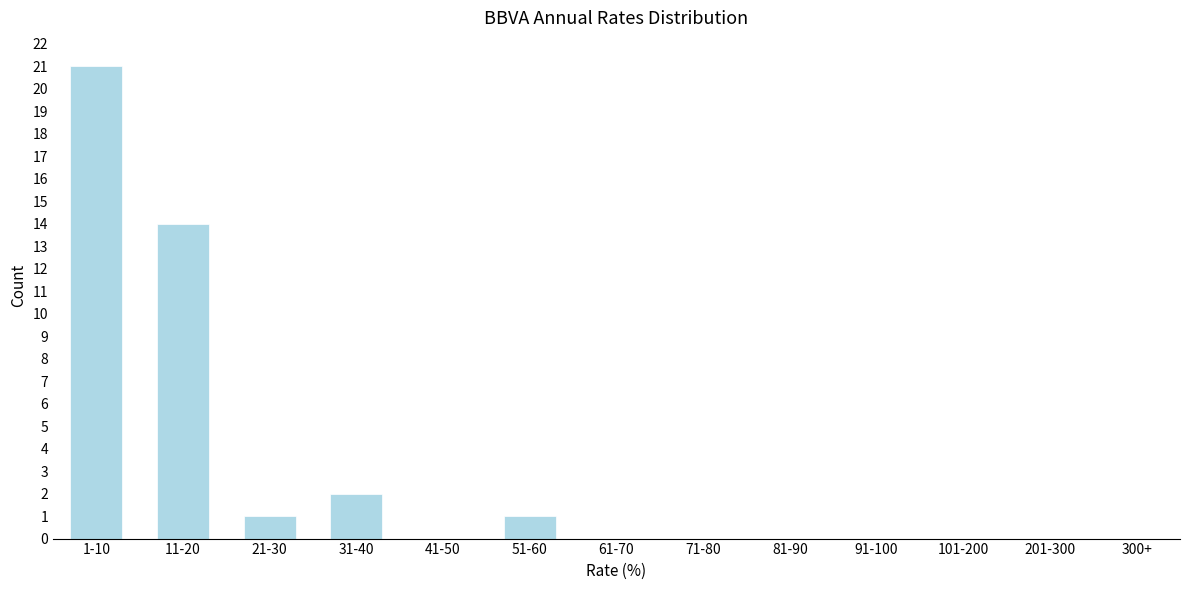

Reading left to right, extract all data points from this chart.

1-10=21	11-20=14	21-30=1	31-40=2	41-50=0	51-60=1	61-70=0	71-80=0	81-90=0	91-100=0	101-200=0	201-300=0	300+=0